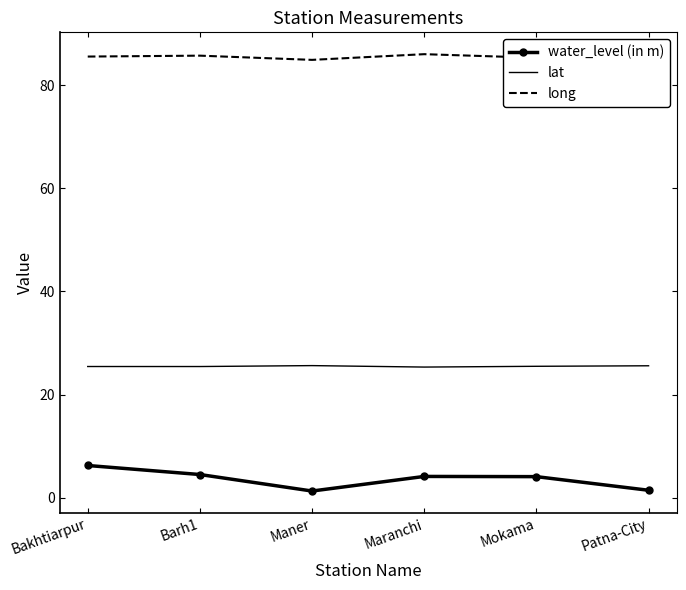

What is the difference between the highest and lowest values at Bakhtiarpur?

79.2